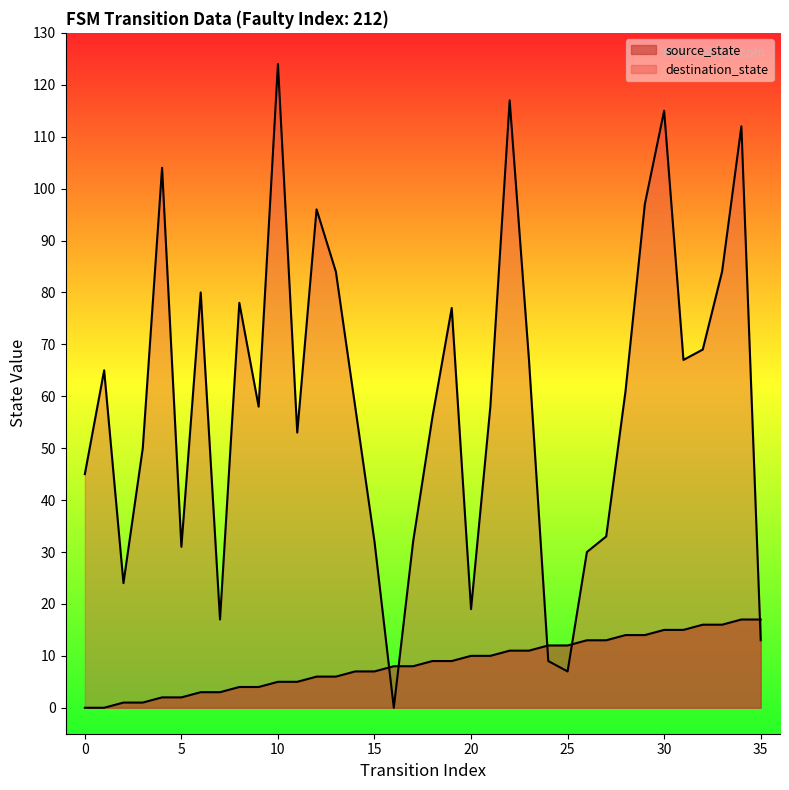

Which series changed the most between 19 and 24?

destination_state